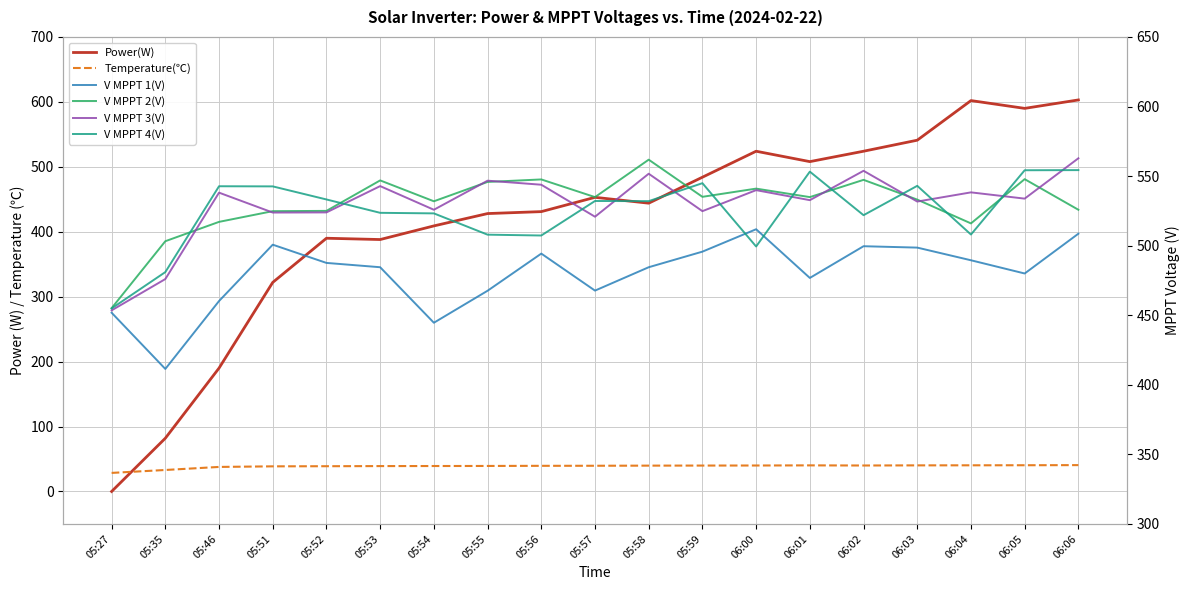

Is the value of V MPPT 2(V) at 05:51 greater than the value of V MPPT 3(V) at 05:52?

Yes